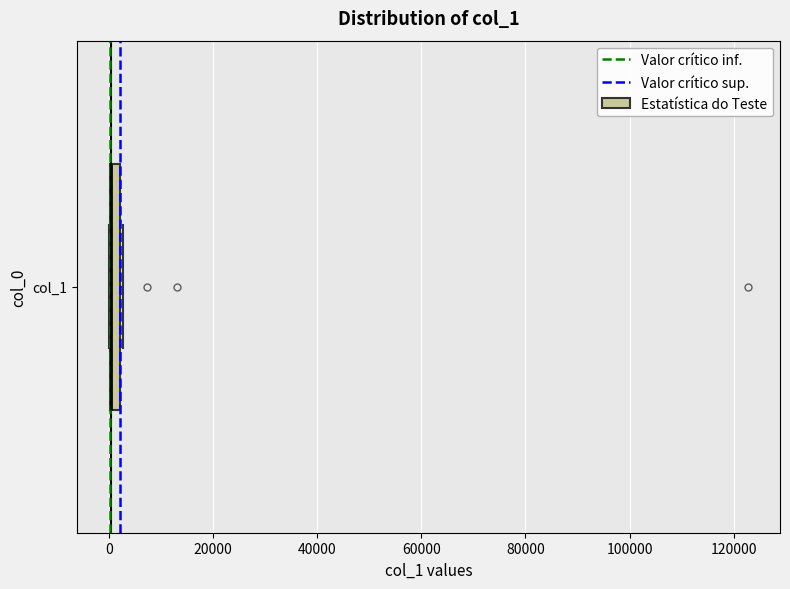

Where is the right edge of the box for col_1 on the x-axis? The values are not printed on the chart, so give them approximately, as read against the axis.

2000